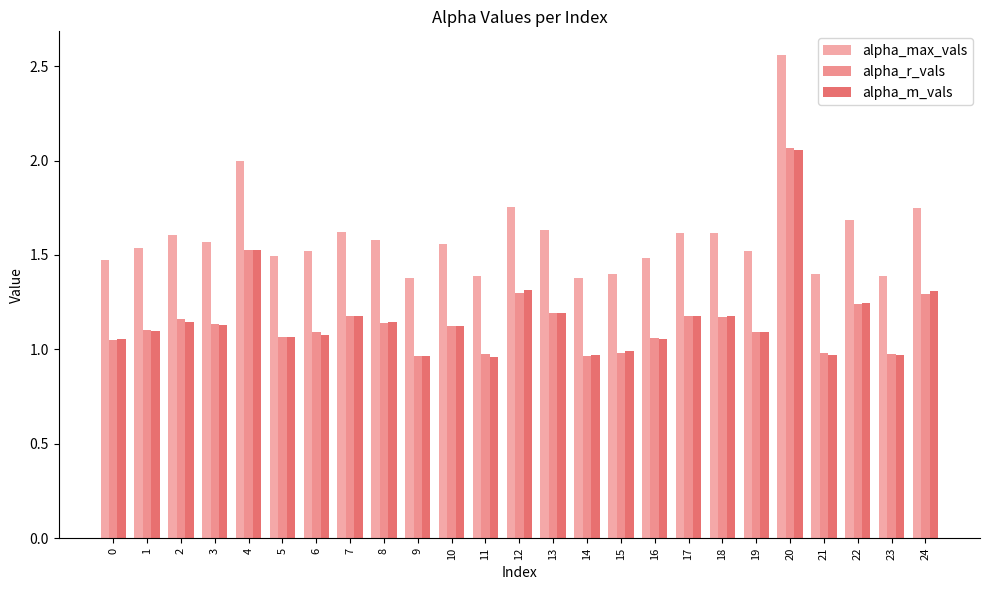

What is the highest value of the alpha_m_vals series?

2.1